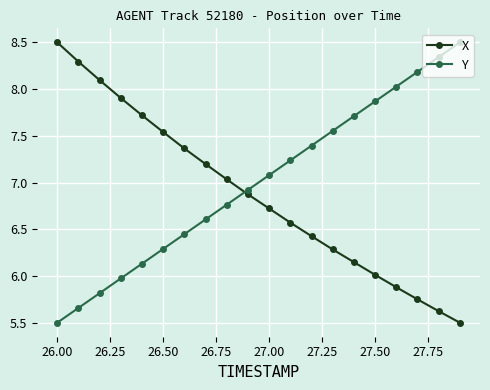

Which series has the largest total across all categories?

Y